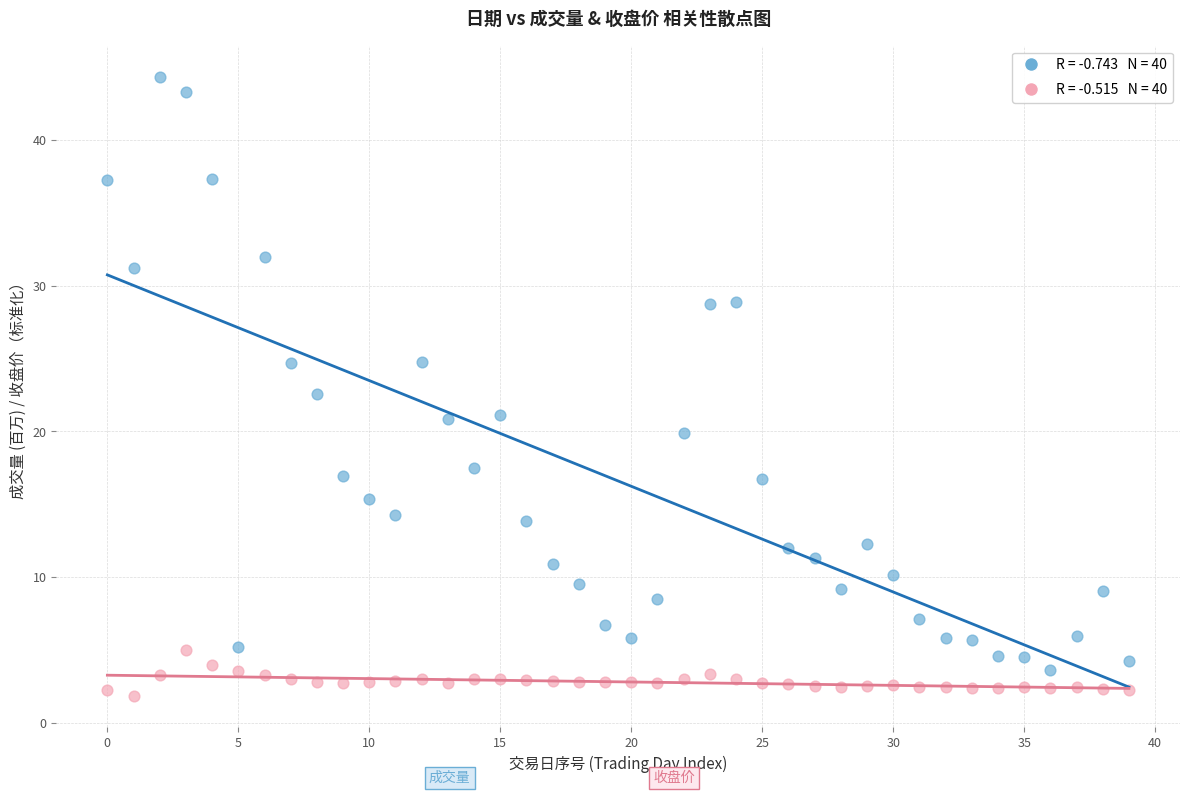

Across all data points, what is the range of Y values (max minus min)?

42.5